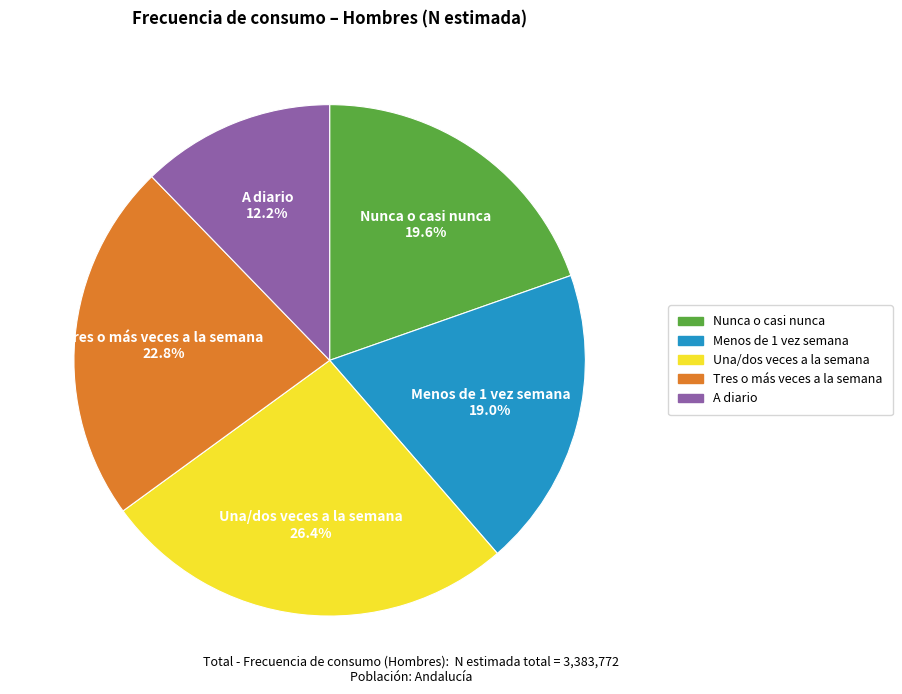

How many segments does this pie chart have?

5